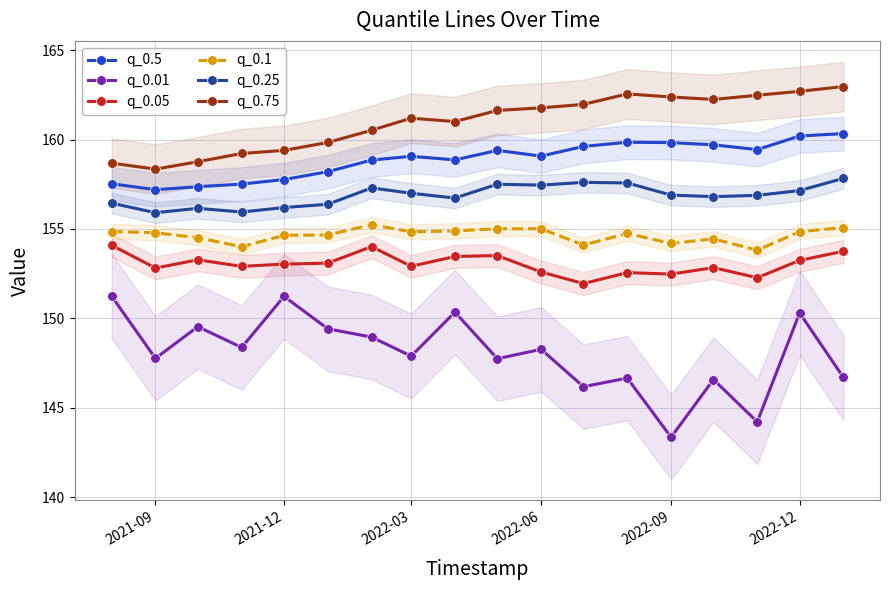

True or false: q_0.01 has more than 2 interior local peaks.

True